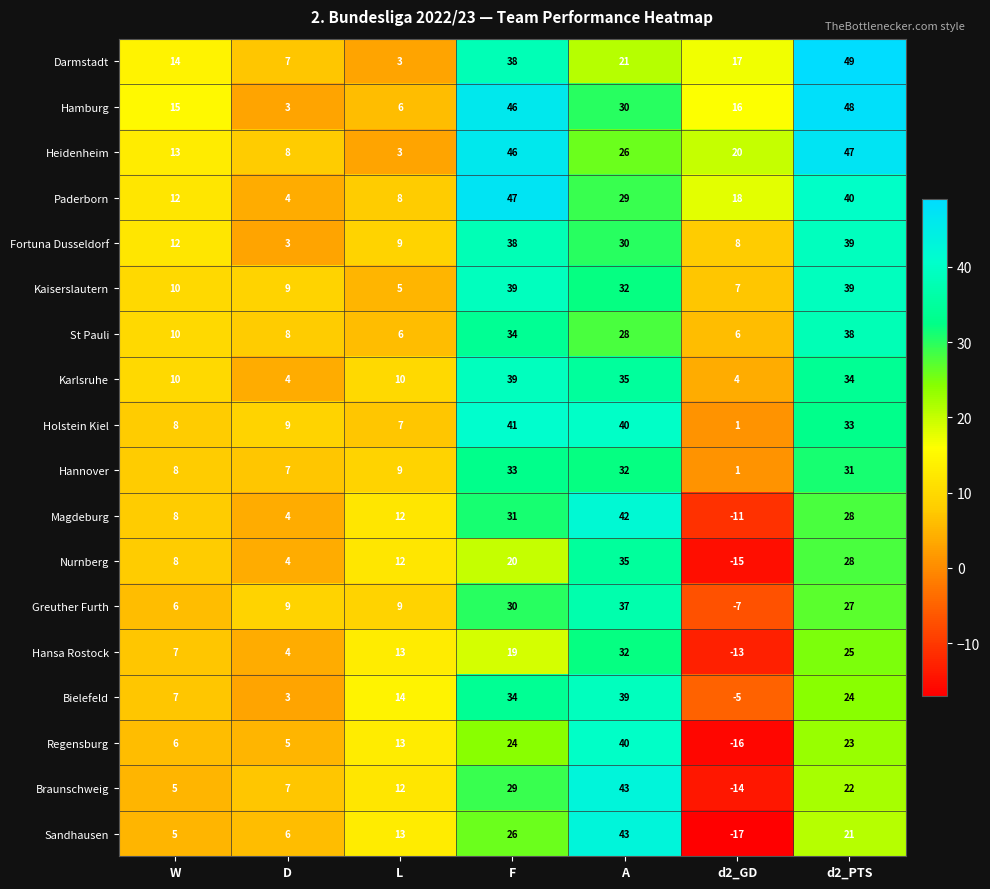

True or false: Nurnberg has a value of 8 at W.

True